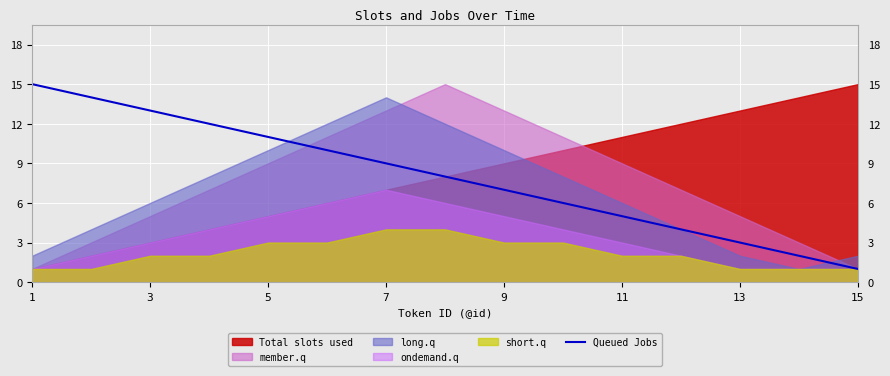

The value of Queued Jobs at 11 is 8. True or false?

False